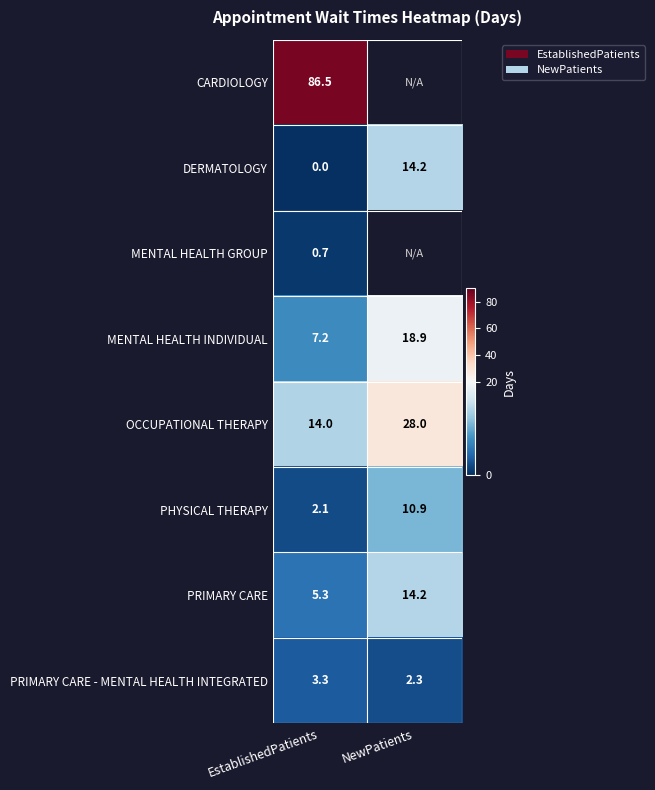

At EstablishedPatients, list the series in order from largest to smallest.

CARDIOLOGY, OCCUPATIONAL THERAPY, MENTAL HEALTH INDIVIDUAL, PRIMARY CARE, PRIMARY CARE - MENTAL HEALTH INTEGRATED, PHYSICAL THERAPY, MENTAL HEALTH GROUP, DERMATOLOGY